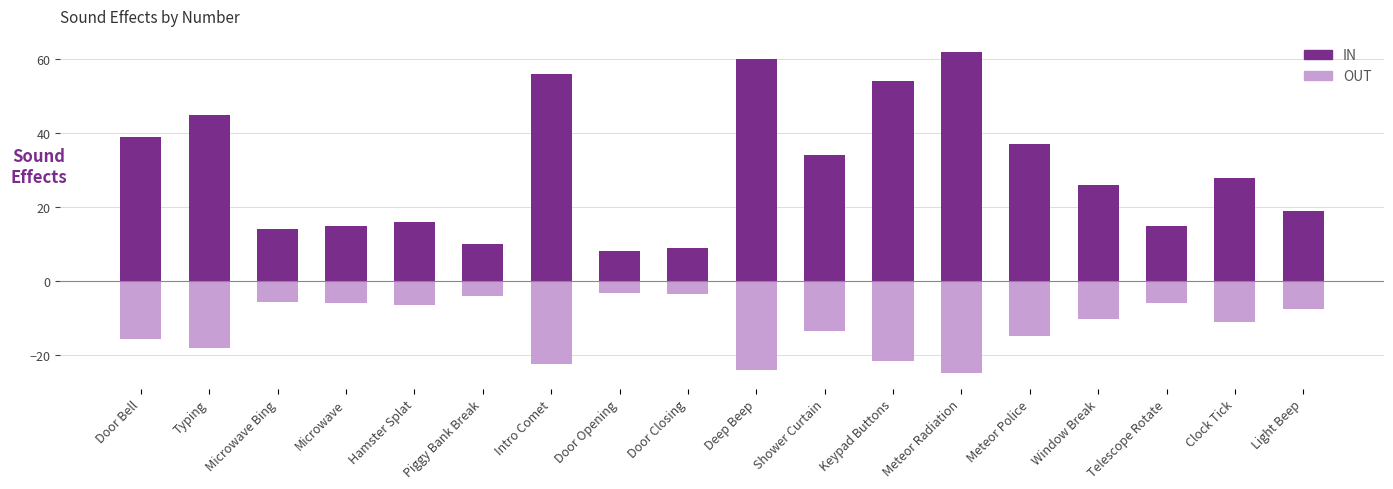

Which series has the largest range (max minus min)?

IN